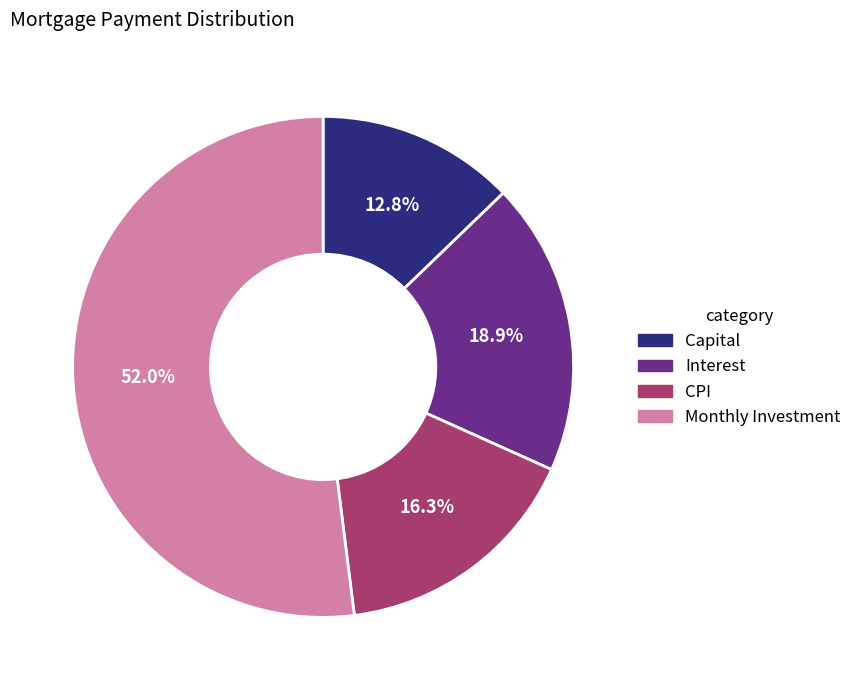

Does any single category account for the majority?

Yes